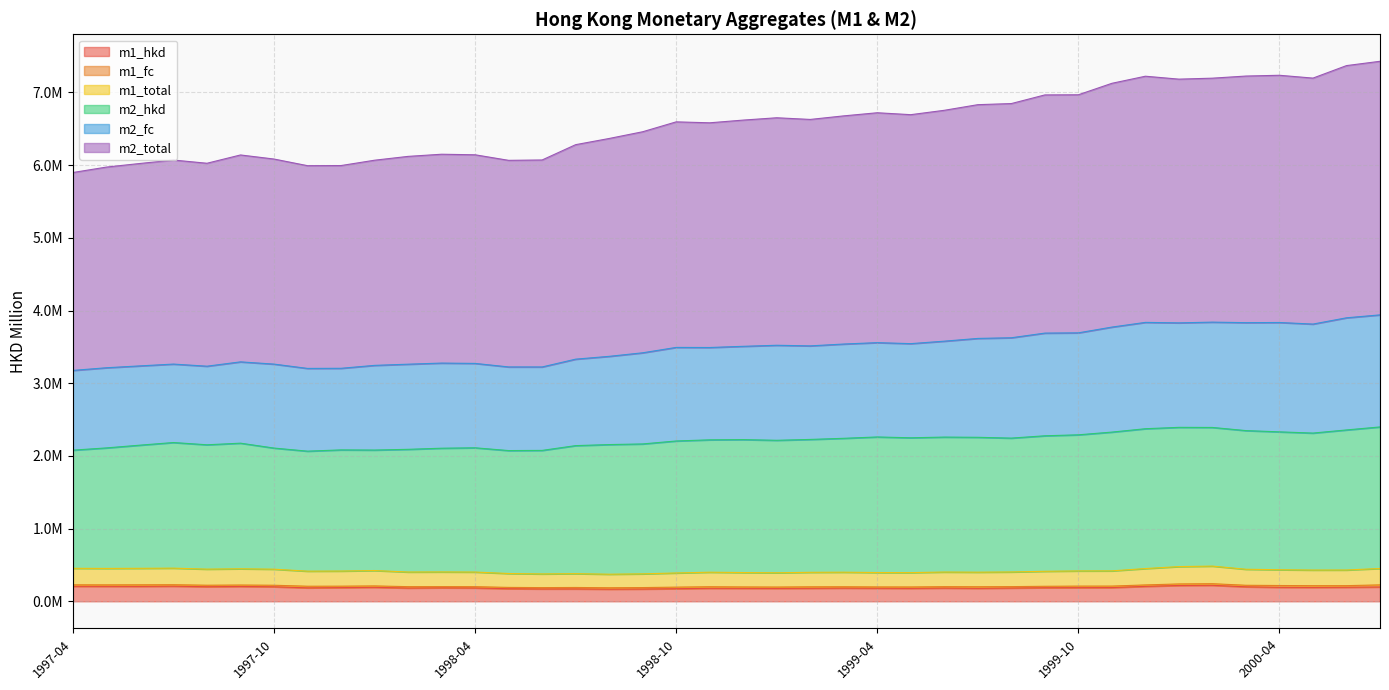

Does the chart have visible grid lines?

Yes